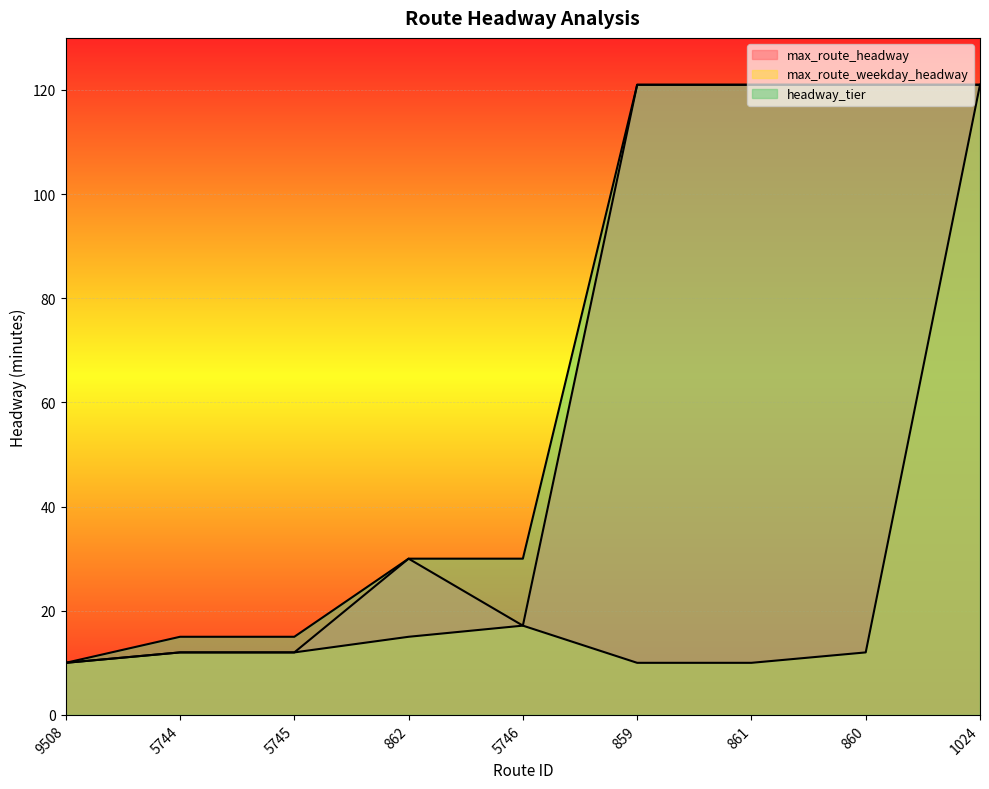

What are all the series names shown in the legend?

max_route_headway, max_route_weekday_headway, headway_tier